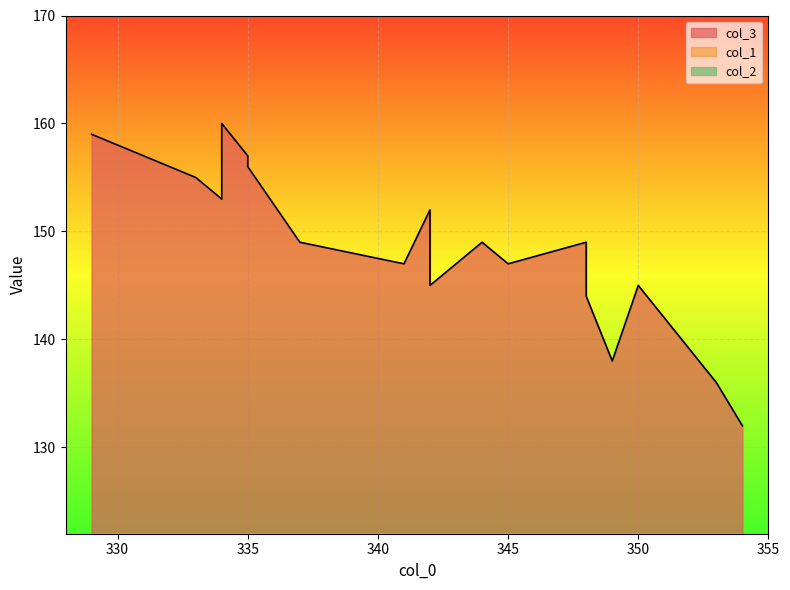

What is the sum of the col_3 values at 344 and 335?

306